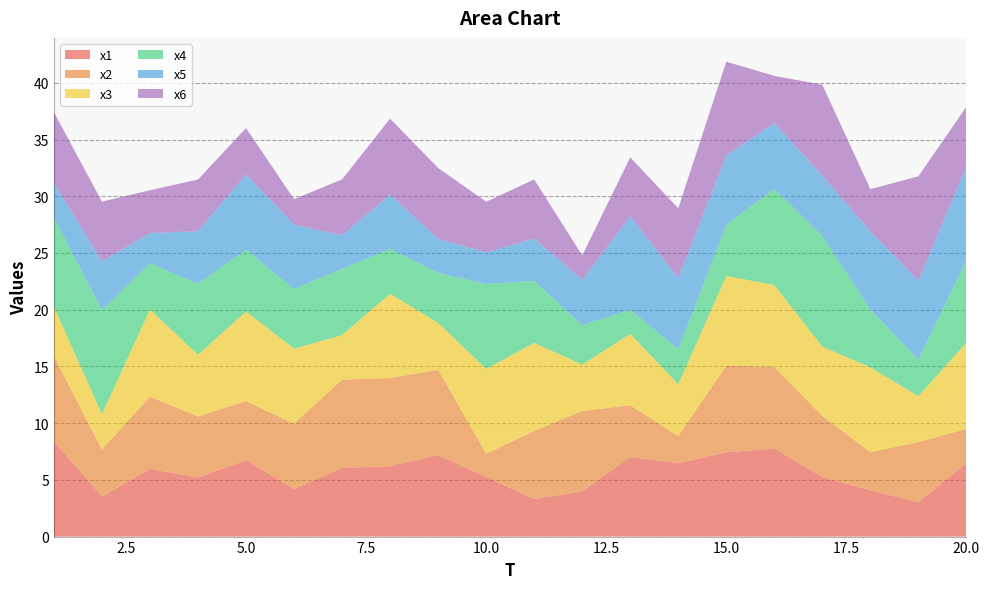

Reading left to right, what are all the values shown in this chart?

x1: 8.4	3.5	6.0	5.2	6.7	4.2	6.0	6.2	7.2	5.2	3.3	4.0	7.0	6.5	7.4	7.8	5.2	4.1	3.0	6.5
x2: 7.5	4.2	6.4	5.4	5.2	5.8	7.8	7.8	7.5	2.1	6.0	7.1	4.6	2.4	7.6	7.2	5.4	3.4	5.3	3.0
x3: 4.4	3.1	7.7	5.4	7.9	6.6	3.9	7.4	4.1	7.5	7.8	4.1	6.3	4.6	7.9	7.2	6.1	7.5	4.0	7.6
x4: 7.9	9.2	4.1	6.3	5.5	5.3	5.8	4.0	4.4	7.5	5.5	3.5	2.1	3.1	4.5	8.5	9.7	5.1	3.2	7.3
x5: 3.0	4.3	2.7	4.6	6.6	5.7	3.0	4.8	3.0	2.8	3.7	4.0	8.2	6.3	6.1	5.8	5.3	6.9	6.9	8.3
x6: 6.3	5.3	3.8	4.6	4.1	2.2	4.9	6.7	6.2	4.5	5.2	2.1	5.2	6.2	8.3	4.2	8.0	3.7	9.2	5.3